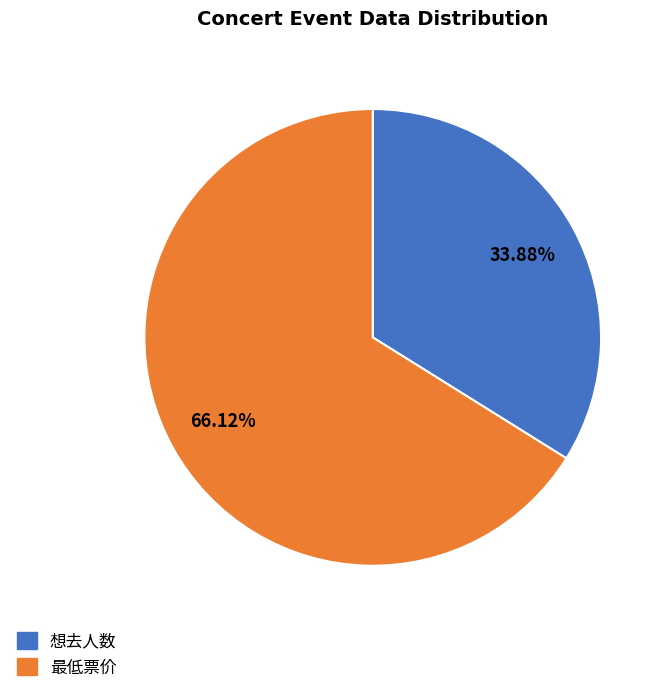

Which slice is the largest?

最低票价